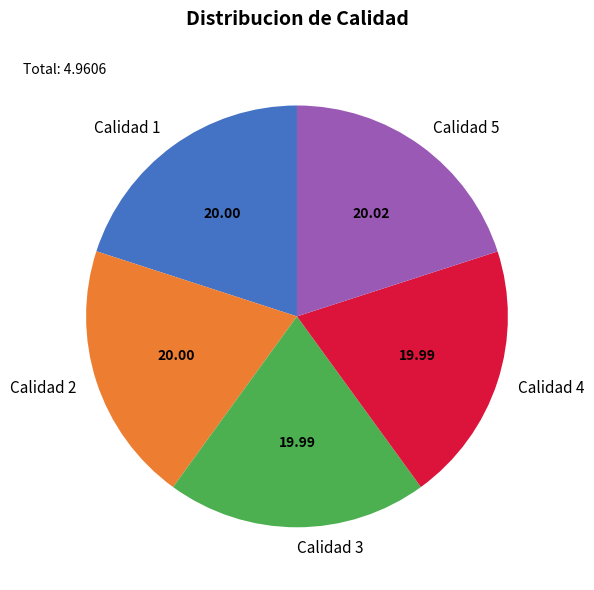

Is there a majority slice in this chart?

No